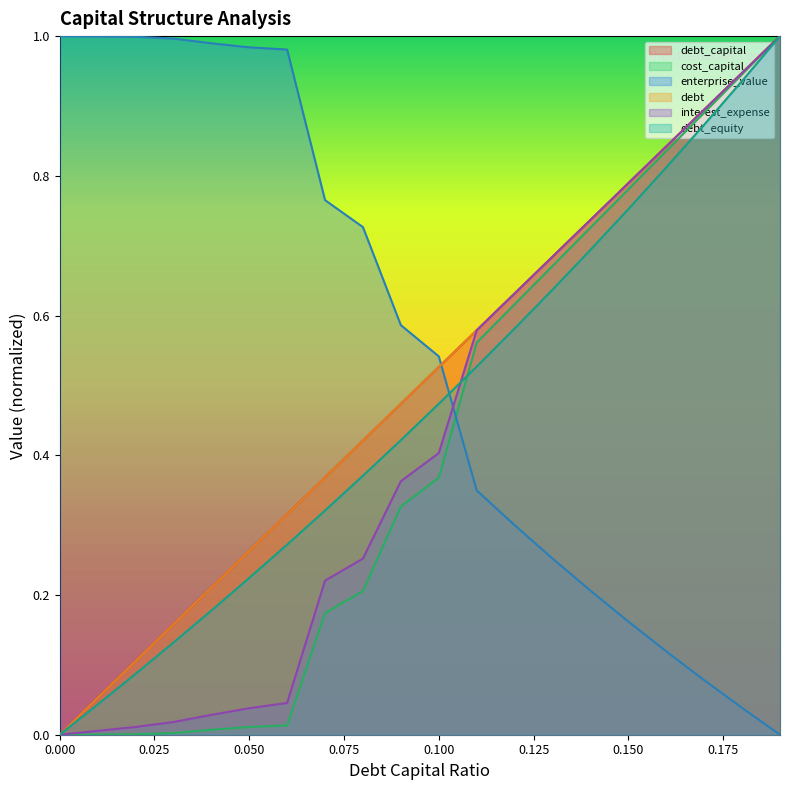

What is the sum of the debt values at 0.1 and 0.04?

0.7